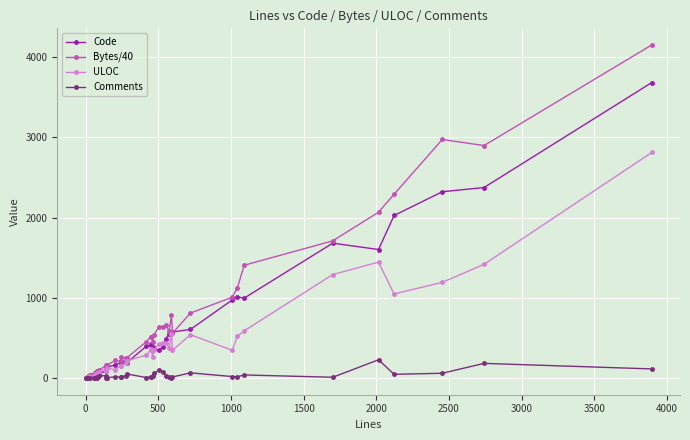

What are all the series names shown in the legend?

Code, Bytes/40, ULOC, Comments